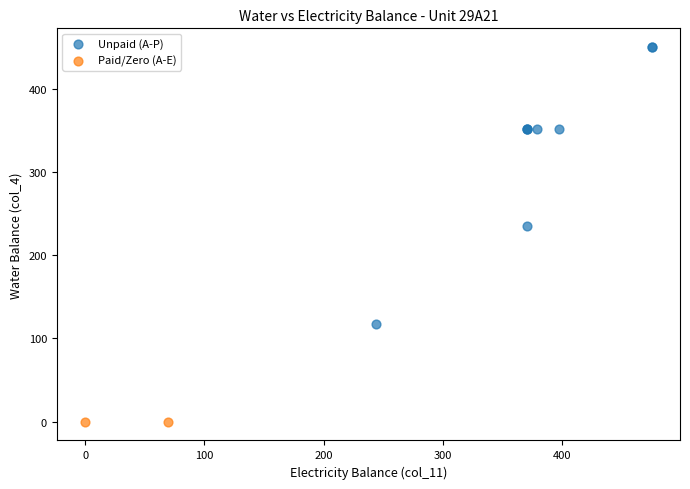

What are all the series names shown in the legend?

Unpaid (A-P), Paid/Zero (A-E)